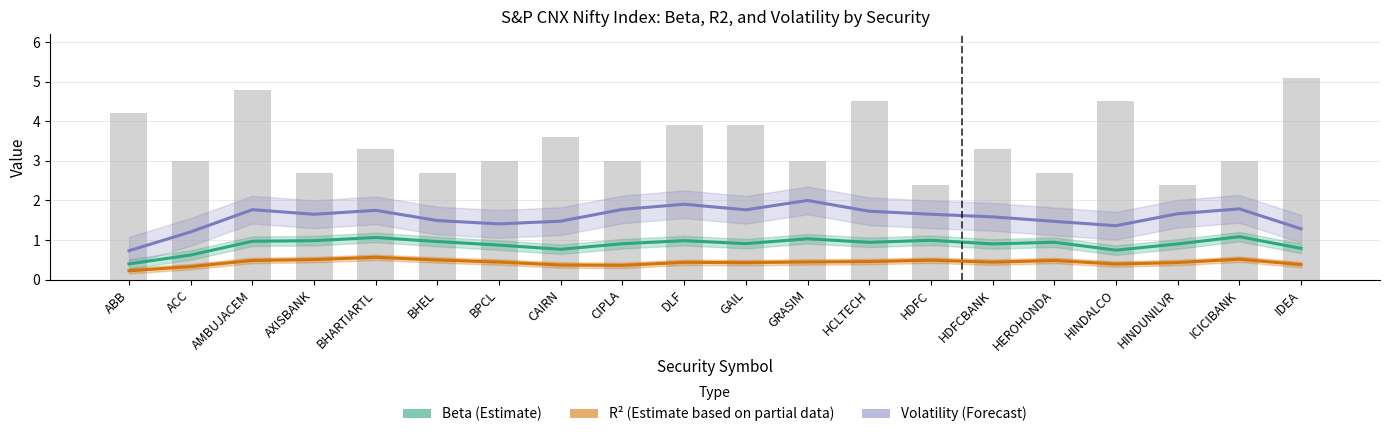

Which label corresponds to the largest value in the chart?

GRASIM